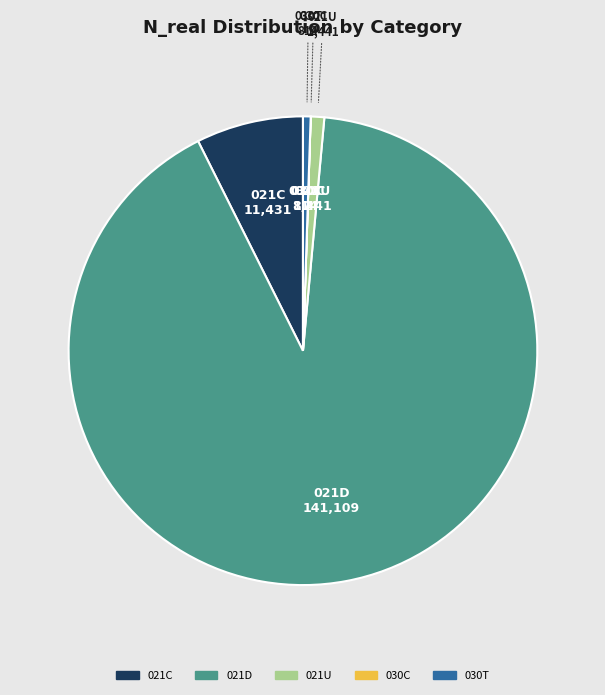

Do 021C and 030T together represent more than half of the pie?

No